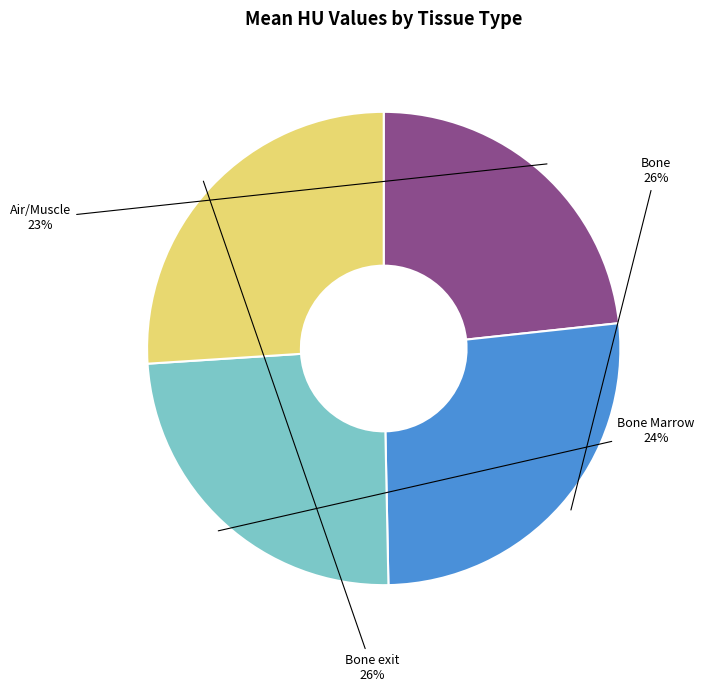

Is there any slice that represents more than half of the pie?

No